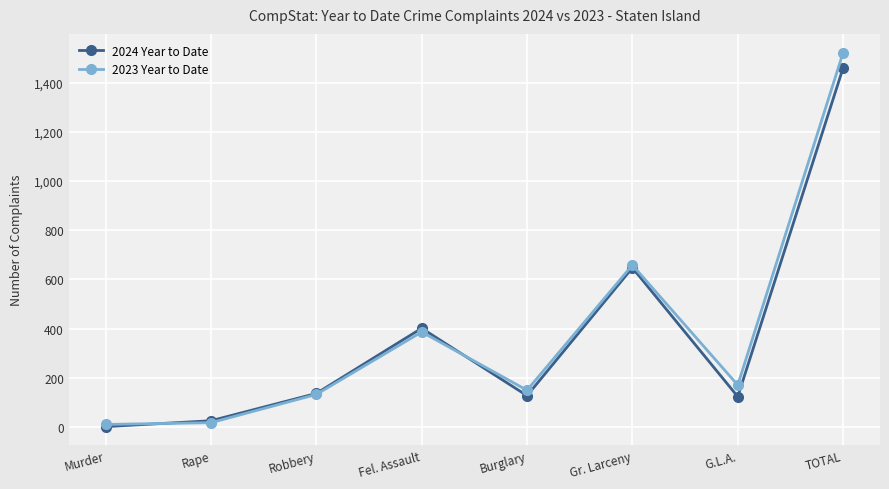

What is the maximum value for 2023 Year to Date?

1522